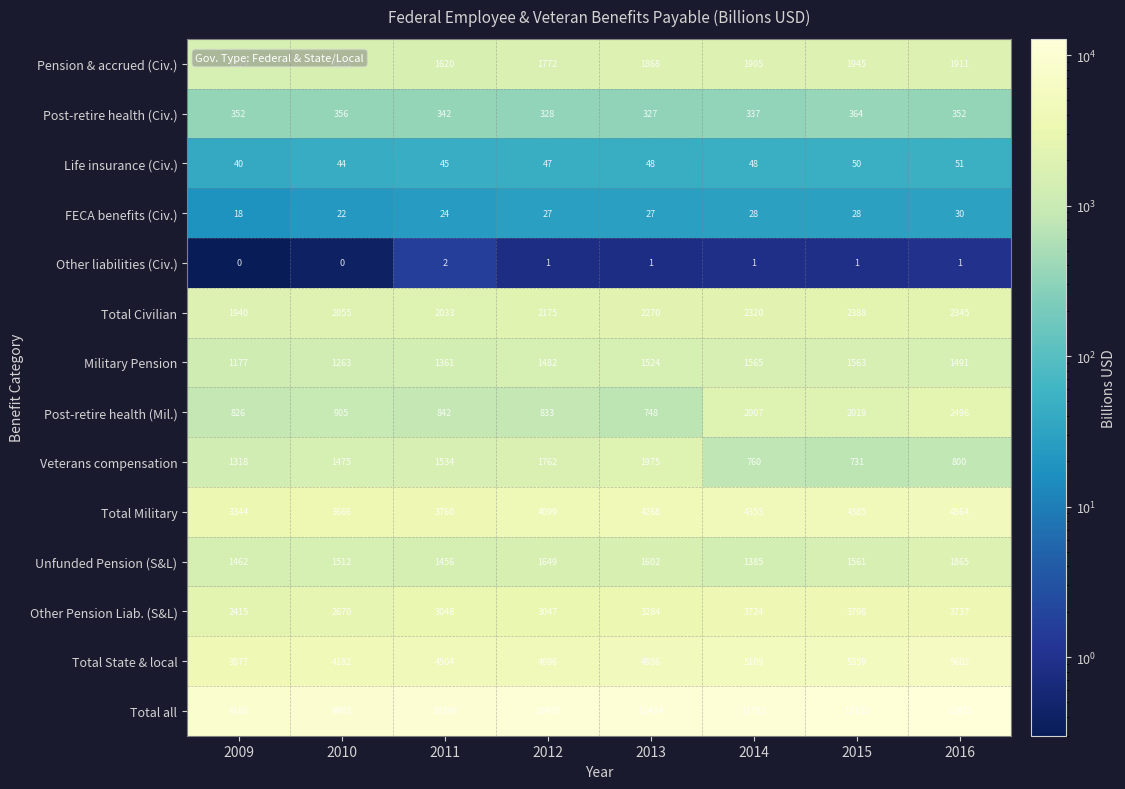

Count the Post-retire health (Civ.) values in the range 337 to 356.

5